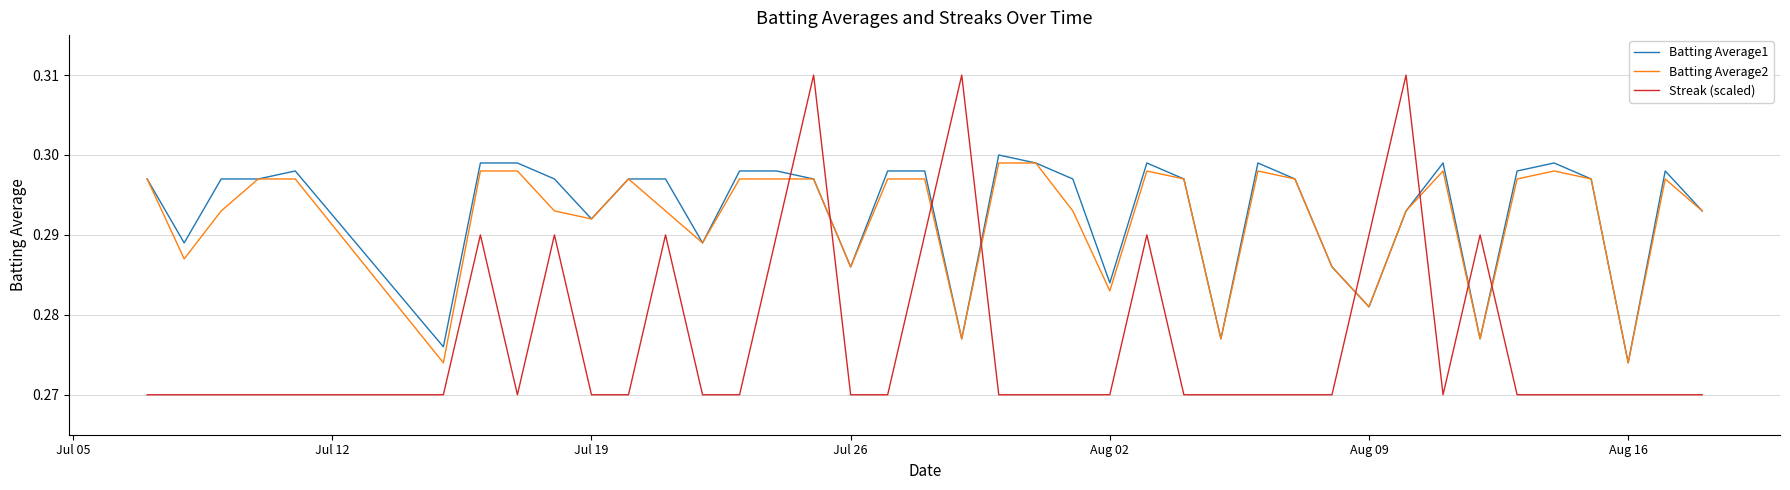

How many intersections are there between Streak (scaled) and Batting Average2?

8